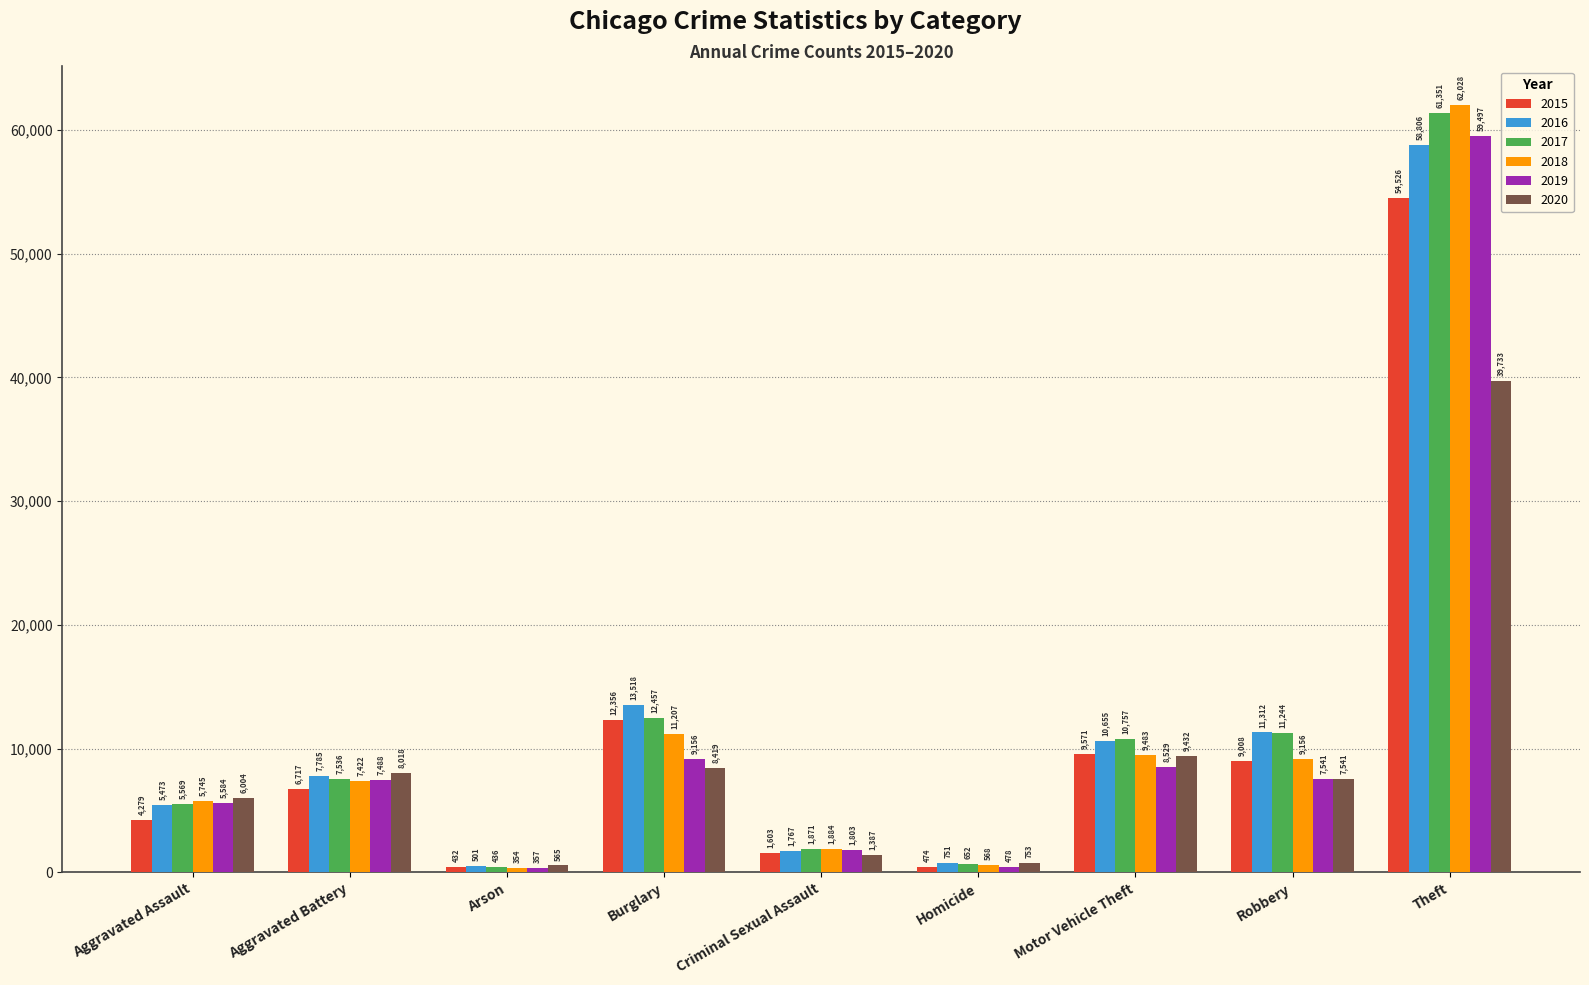

What are all the series names shown in the legend?

2015, 2016, 2017, 2018, 2019, 2020